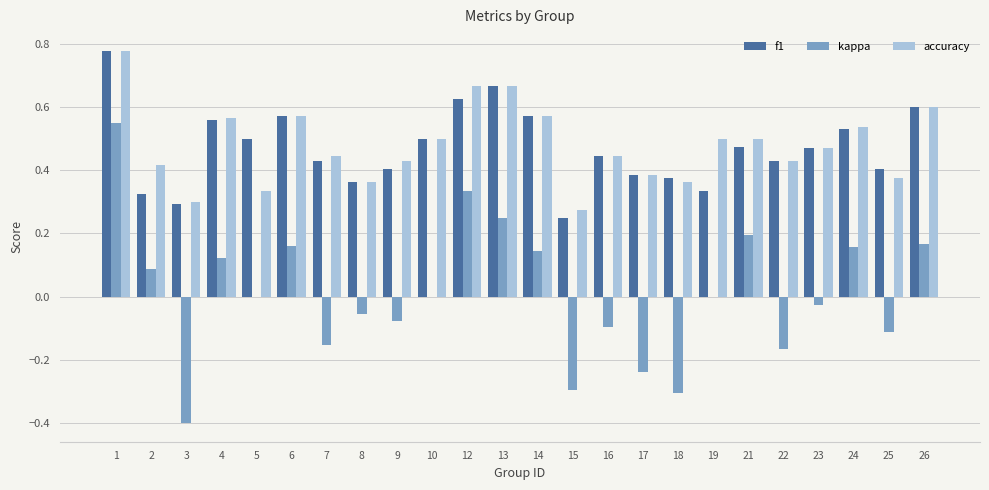

Is the value of kappa at 6 greater than the value of accuracy at 16?

No